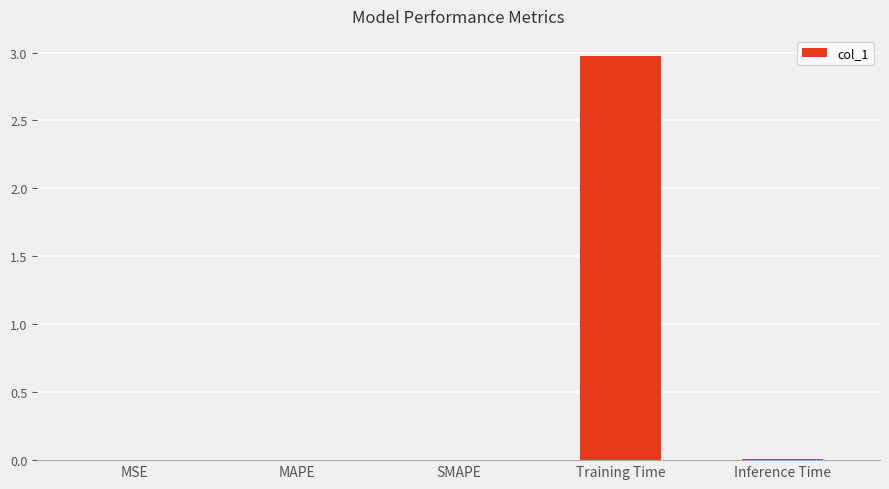

What is the average value?

0.6